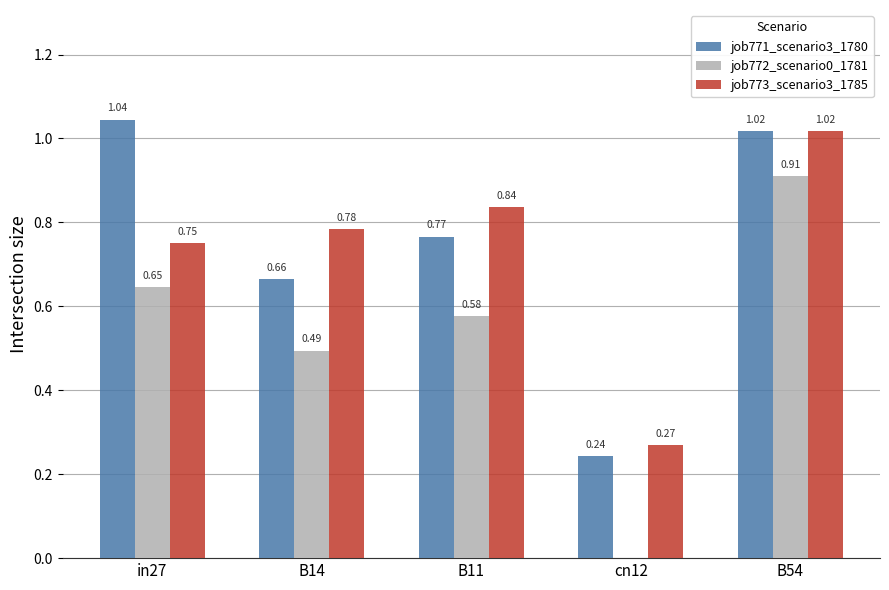

Count the number of data series in this chart.

3